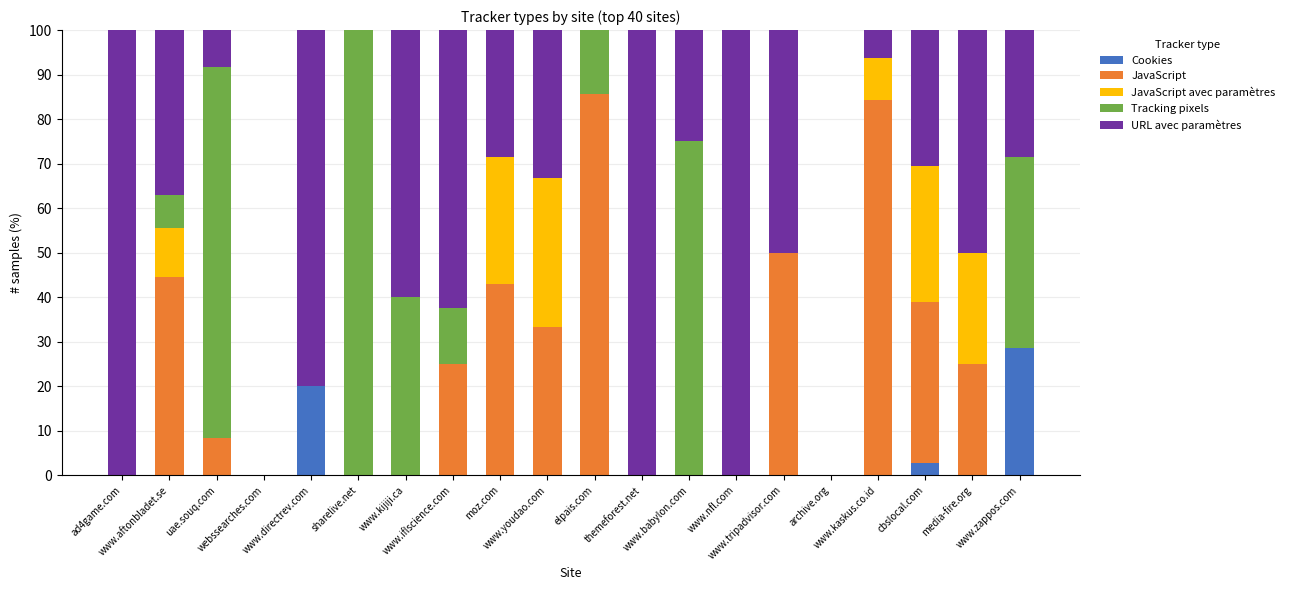

What is the maximum value for Cookies?

28.6